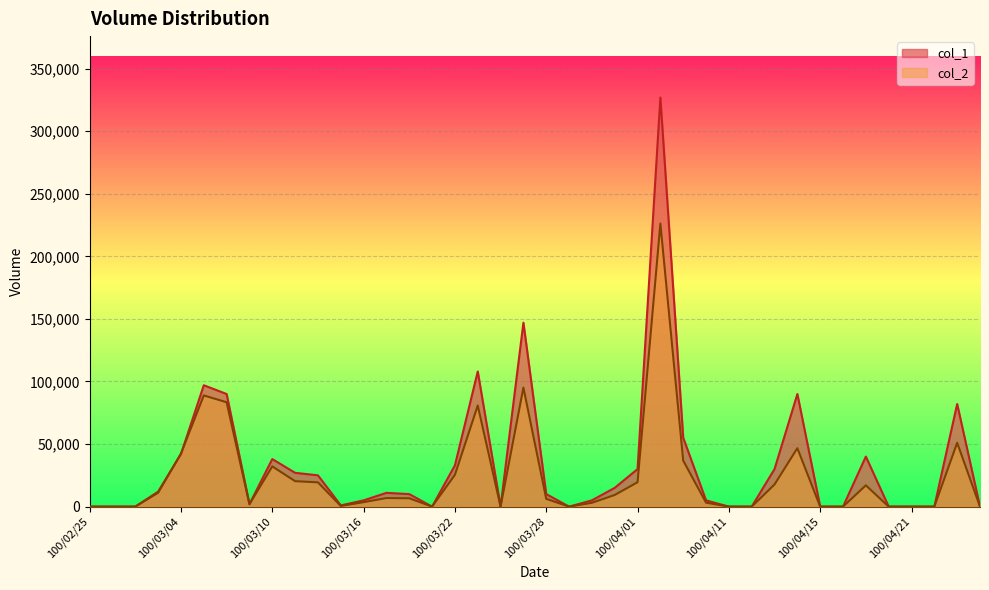

At which category does col_1 reach its first local valley?

100/03/09